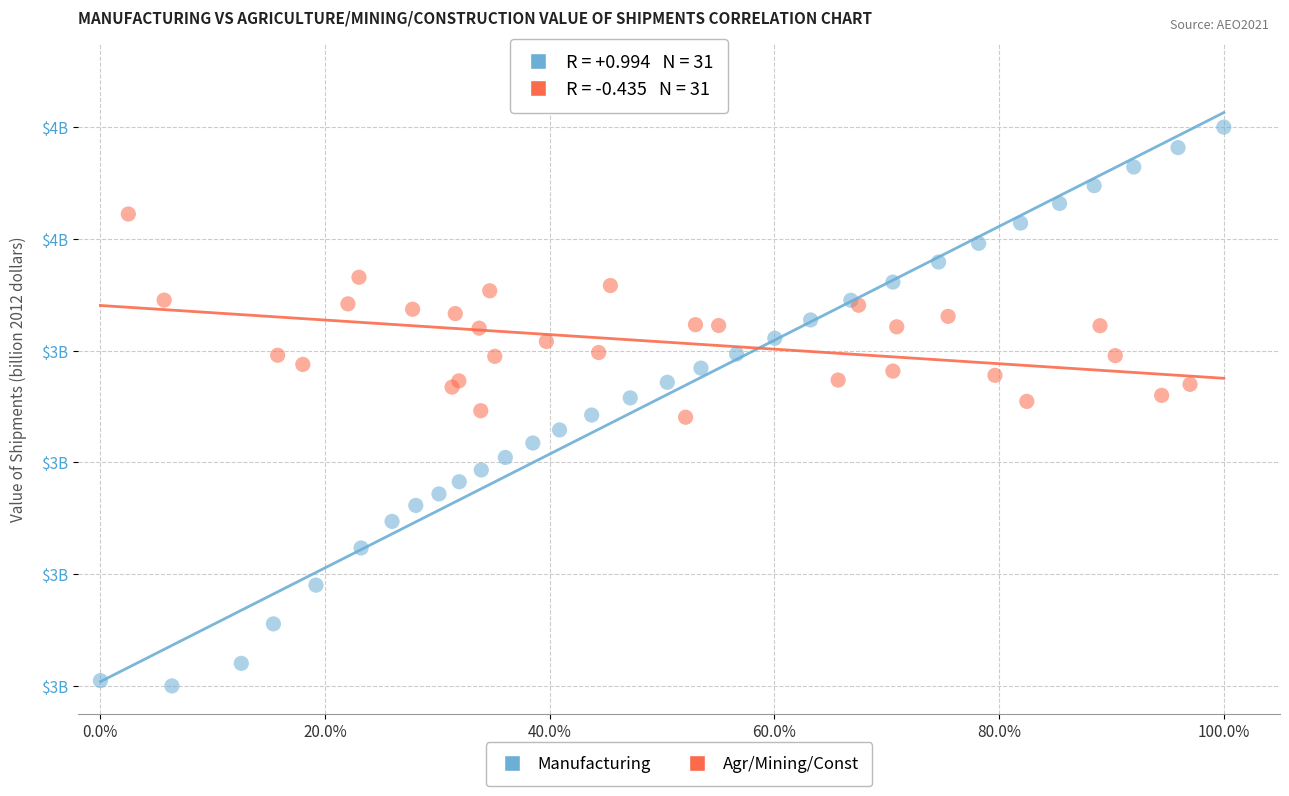

What are all the series names shown in the legend?

Manufacturing, Agr/Mining/Const